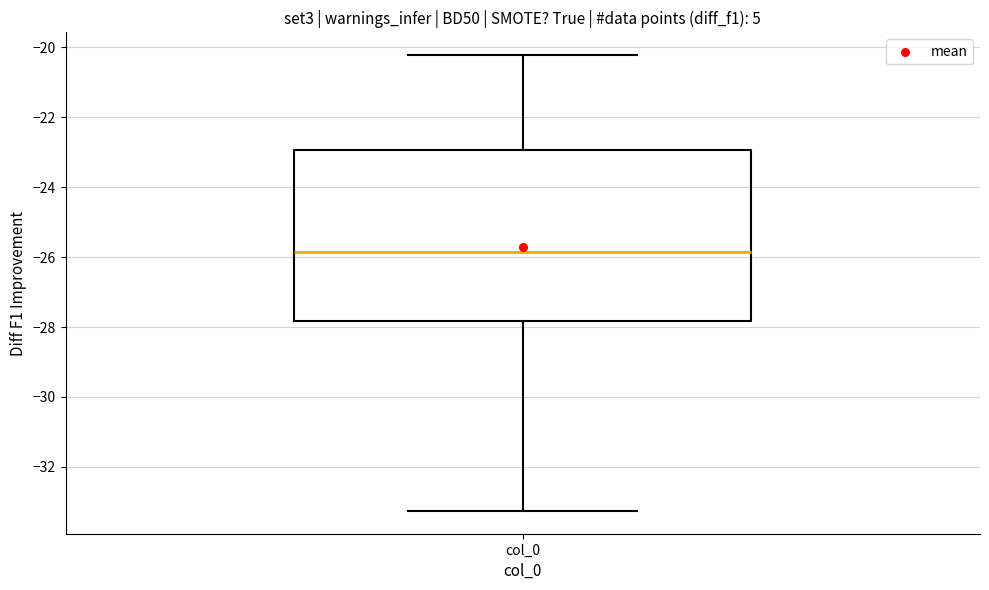

Transcribe this box plot: give where the median line is, the range the box spans, and where the two whiskers end, as read against the y-axis. The values are not printed on the chart, so give them approximately, as read against the axis.

median -25.8, box -27.8 to -23.0, whiskers -33.2 to -20.2